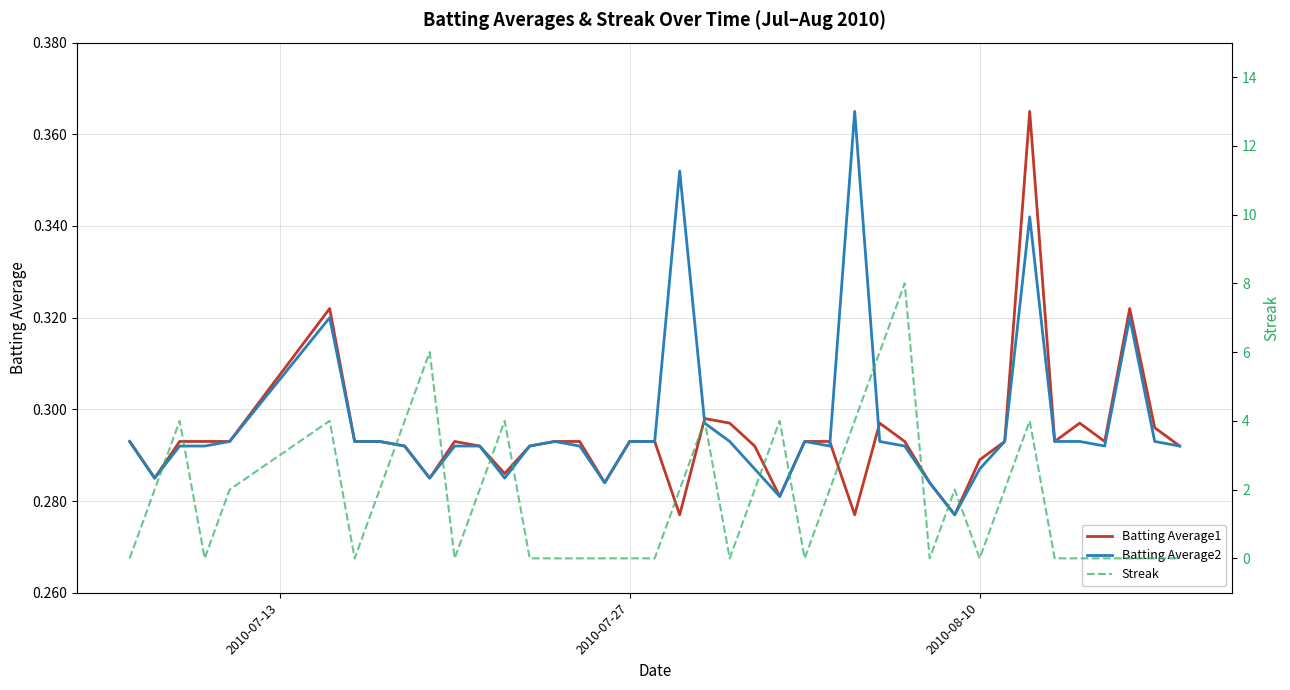

Rank the series by their maximum value, from highest to lowest.

Streak, Batting Average1, Batting Average2